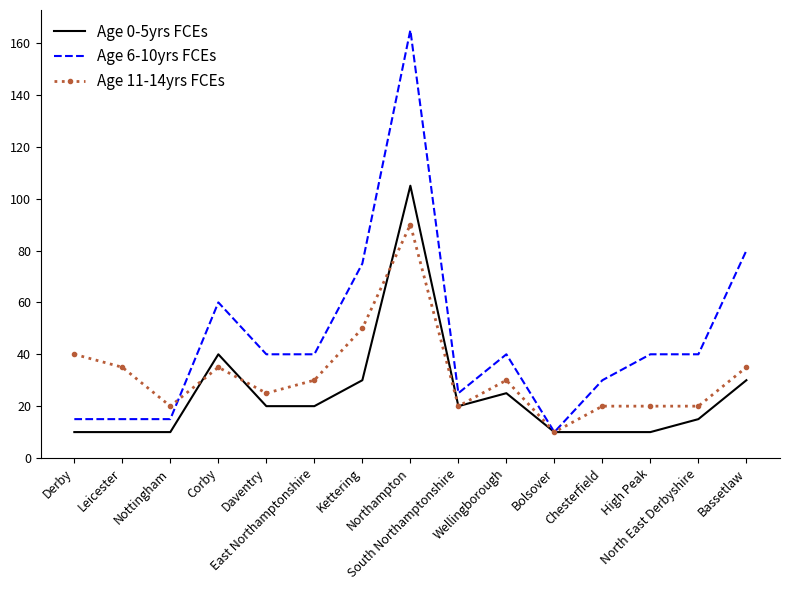

Reading left to right, extract all data points from this chart.

Age 0-5yrs FCEs: Derby=10	Leicester=10	Nottingham=10	Corby=40	Daventry=20	East Northamptonshire=20	Kettering=30	Northampton=105	South Northamptonshire=20	Wellingborough=25	Bolsover=10	Chesterfield=10	High Peak=10	North East Derbyshire=15	Bassetlaw=30
Age 6-10yrs FCEs: Derby=15	Leicester=15	Nottingham=15	Corby=60	Daventry=40	East Northamptonshire=40	Kettering=75	Northampton=165	South Northamptonshire=25	Wellingborough=40	Bolsover=10	Chesterfield=30	High Peak=40	North East Derbyshire=40	Bassetlaw=80
Age 11-14yrs FCEs: Derby=40	Leicester=35	Nottingham=20	Corby=35	Daventry=25	East Northamptonshire=30	Kettering=50	Northampton=90	South Northamptonshire=20	Wellingborough=30	Bolsover=10	Chesterfield=20	High Peak=20	North East Derbyshire=20	Bassetlaw=35